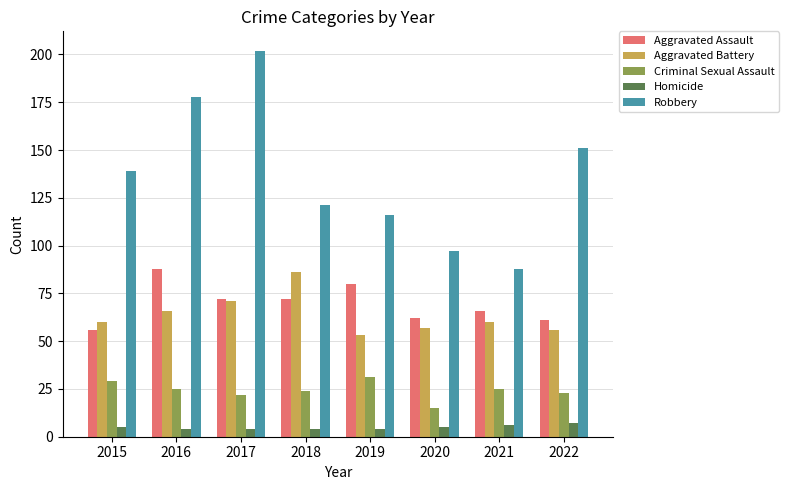

How many groups of bars are there?

8